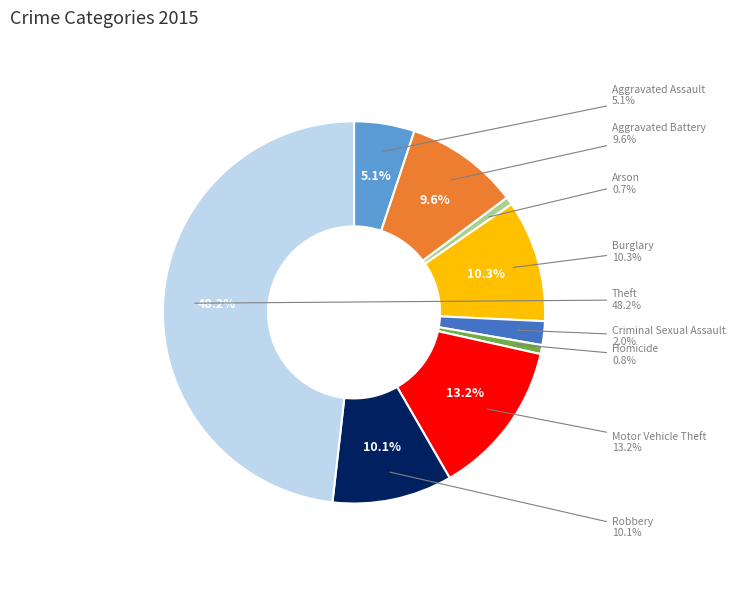

What is the largest slice in the pie chart?

Theft